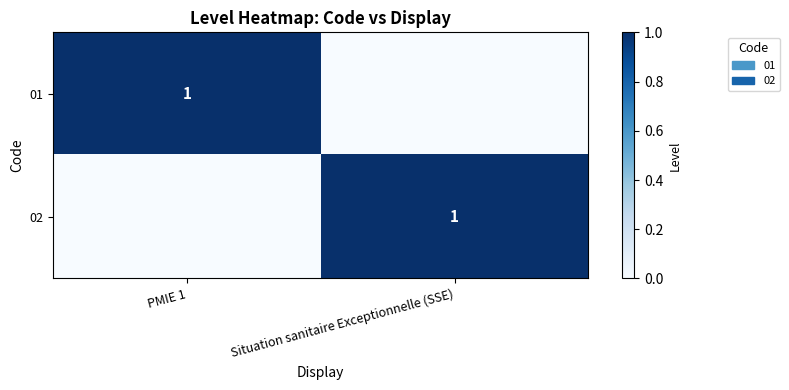

Is it true that 01 equals 1 at PMIE 1?

True